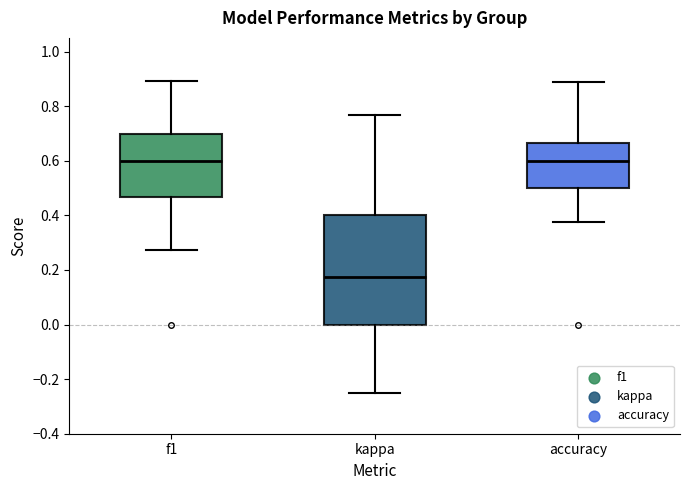

Comparing the boxes themselves (not the whiskers), which one is the tallest?

kappa